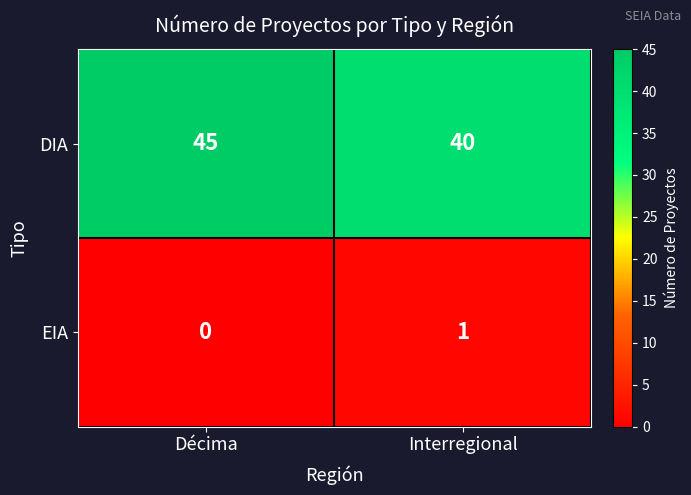

Is it true that DIA equals 73 at Décima?

False